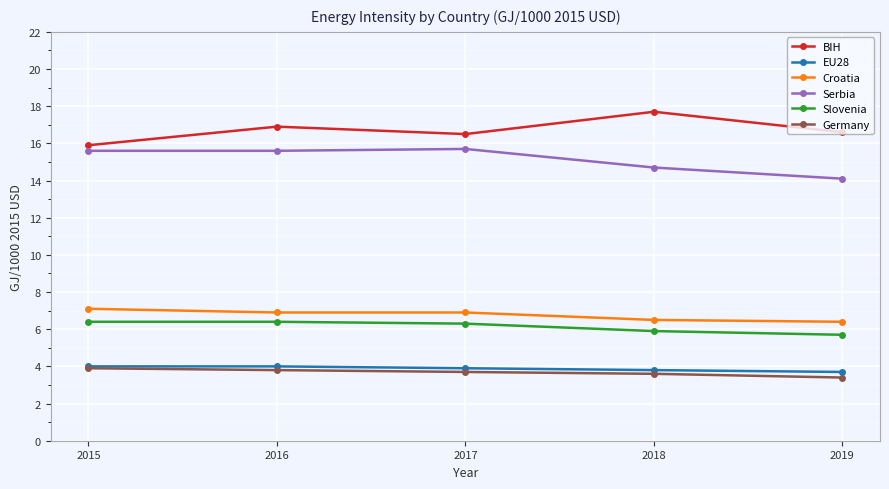

The Germany series shows 4.5 at 2019. True or false?

False